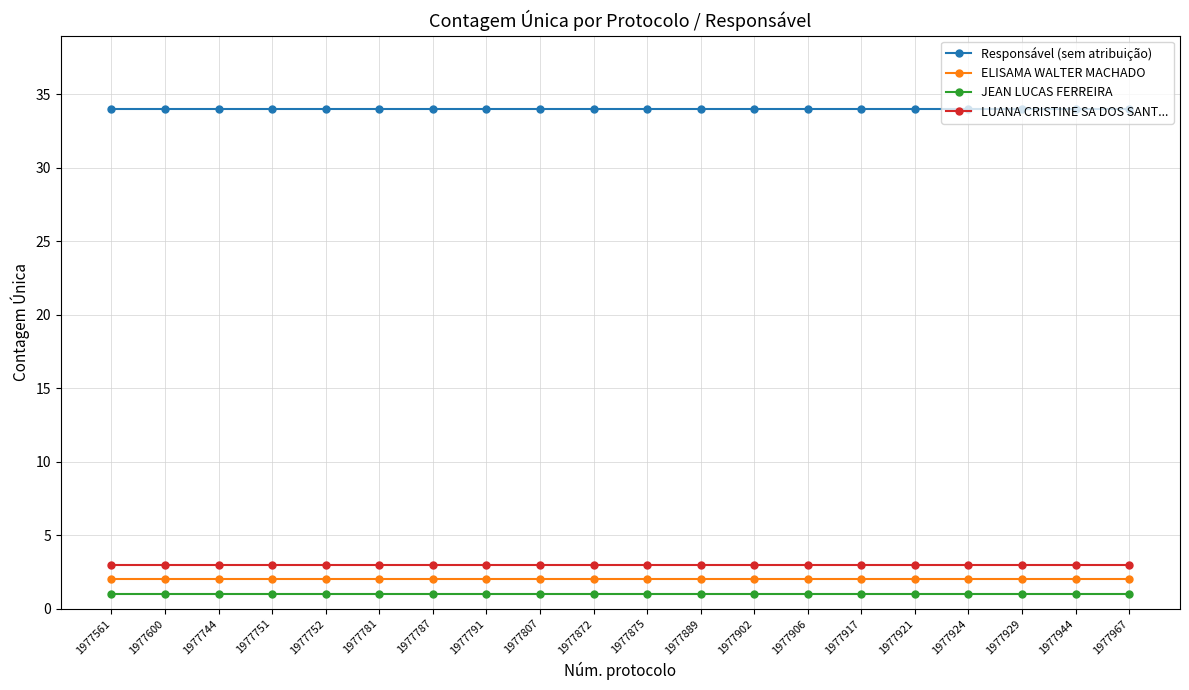

Reading left to right, transcribe all the data shown in this chart.

Responsável (sem atribuição): 1977561=34	1977600=34	1977744=34	1977751=34	1977752=34	1977781=34	1977787=34	1977791=34	1977807=34	1977872=34	1977875=34	1977889=34	1977902=34	1977906=34	1977917=34	1977921=34	1977924=34	1977929=34	1977944=34	1977967=34
ELISAMA WALTER MACHADO: 1977561=2	1977600=2	1977744=2	1977751=2	1977752=2	1977781=2	1977787=2	1977791=2	1977807=2	1977872=2	1977875=2	1977889=2	1977902=2	1977906=2	1977917=2	1977921=2	1977924=2	1977929=2	1977944=2	1977967=2
JEAN LUCAS FERREIRA: 1977561=1	1977600=1	1977744=1	1977751=1	1977752=1	1977781=1	1977787=1	1977791=1	1977807=1	1977872=1	1977875=1	1977889=1	1977902=1	1977906=1	1977917=1	1977921=1	1977924=1	1977929=1	1977944=1	1977967=1
LUANA CRISTINE SA DOS SANT...: 1977561=3	1977600=3	1977744=3	1977751=3	1977752=3	1977781=3	1977787=3	1977791=3	1977807=3	1977872=3	1977875=3	1977889=3	1977902=3	1977906=3	1977917=3	1977921=3	1977924=3	1977929=3	1977944=3	1977967=3